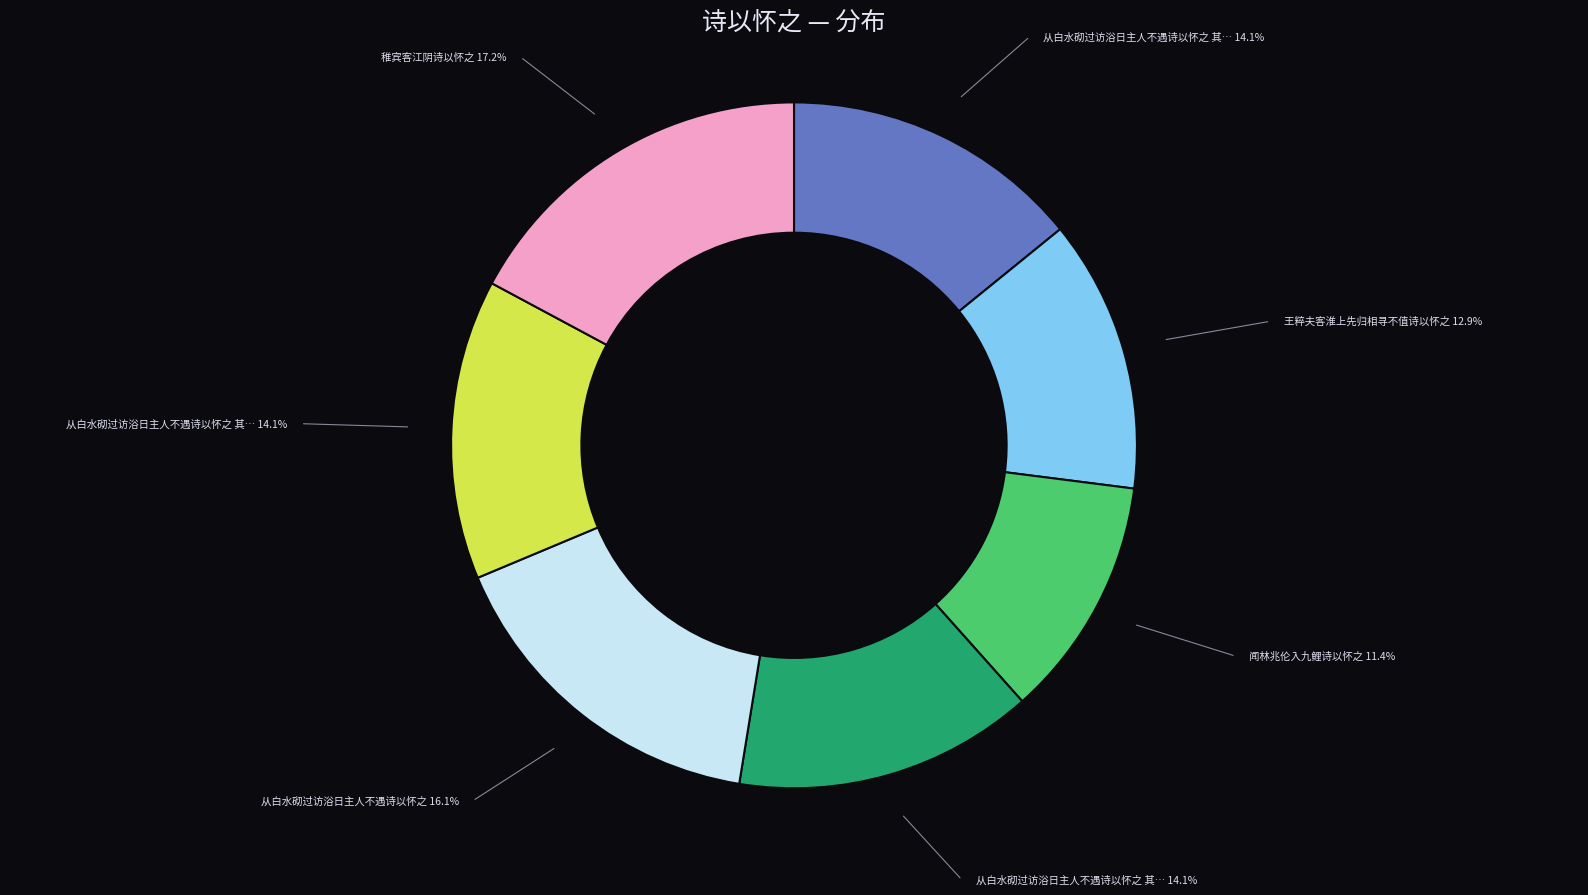

Does any single category account for the majority?

No